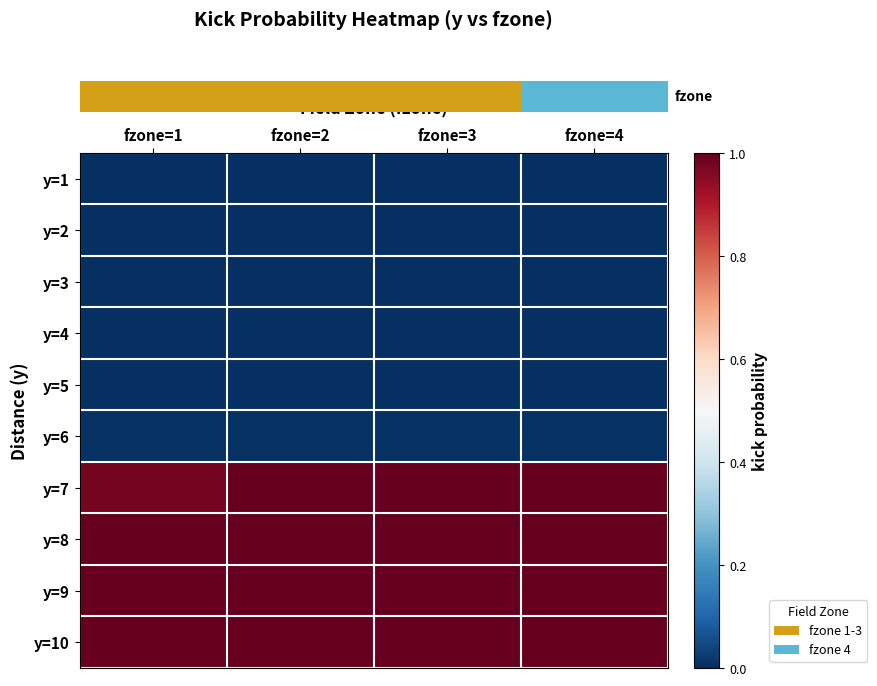

Reading right to left, transcribe all the data shown in this chart.

row_0: 0.0	0.0	0.0	0.0
row_1: 0.0	0.0	0.0	0.0
row_2: 0.0	0.0	0.0	0.0
row_3: 0.0	0.0	0.0	0.0
row_4: 0.0	0.0	0.0	0.0
row_5: 0.0	0.0	0.0	0.0
row_6: 1.0	1.0	1.0	1.0
row_7: 1.0	1.0	1.0	1.0
row_8: 1.0	1.0	1.0	1.0
row_9: 1.0	1.0	1.0	1.0